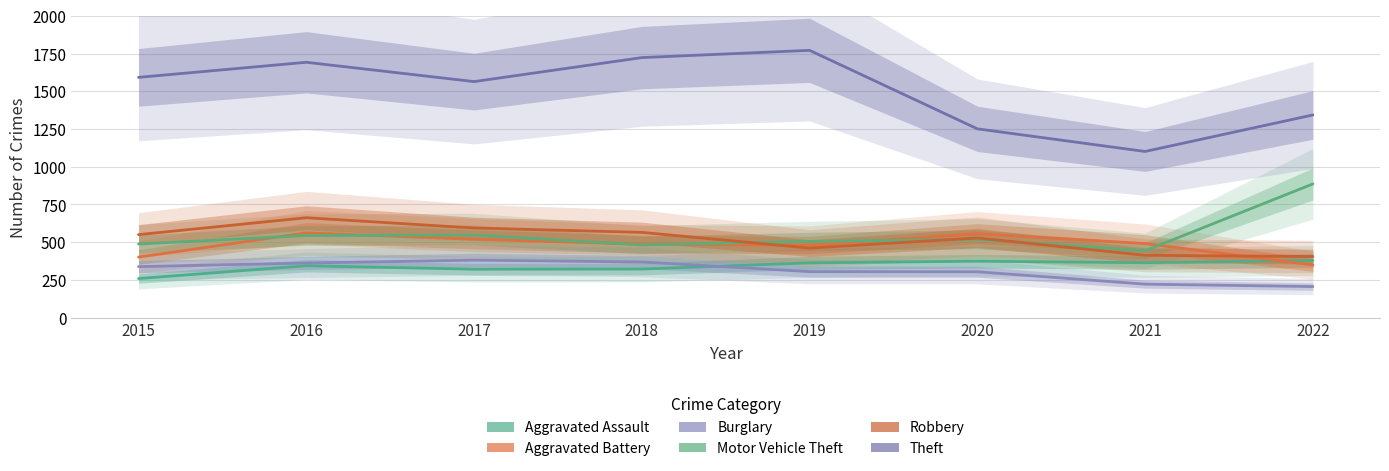

How many data points in Theft are above 1592?

3